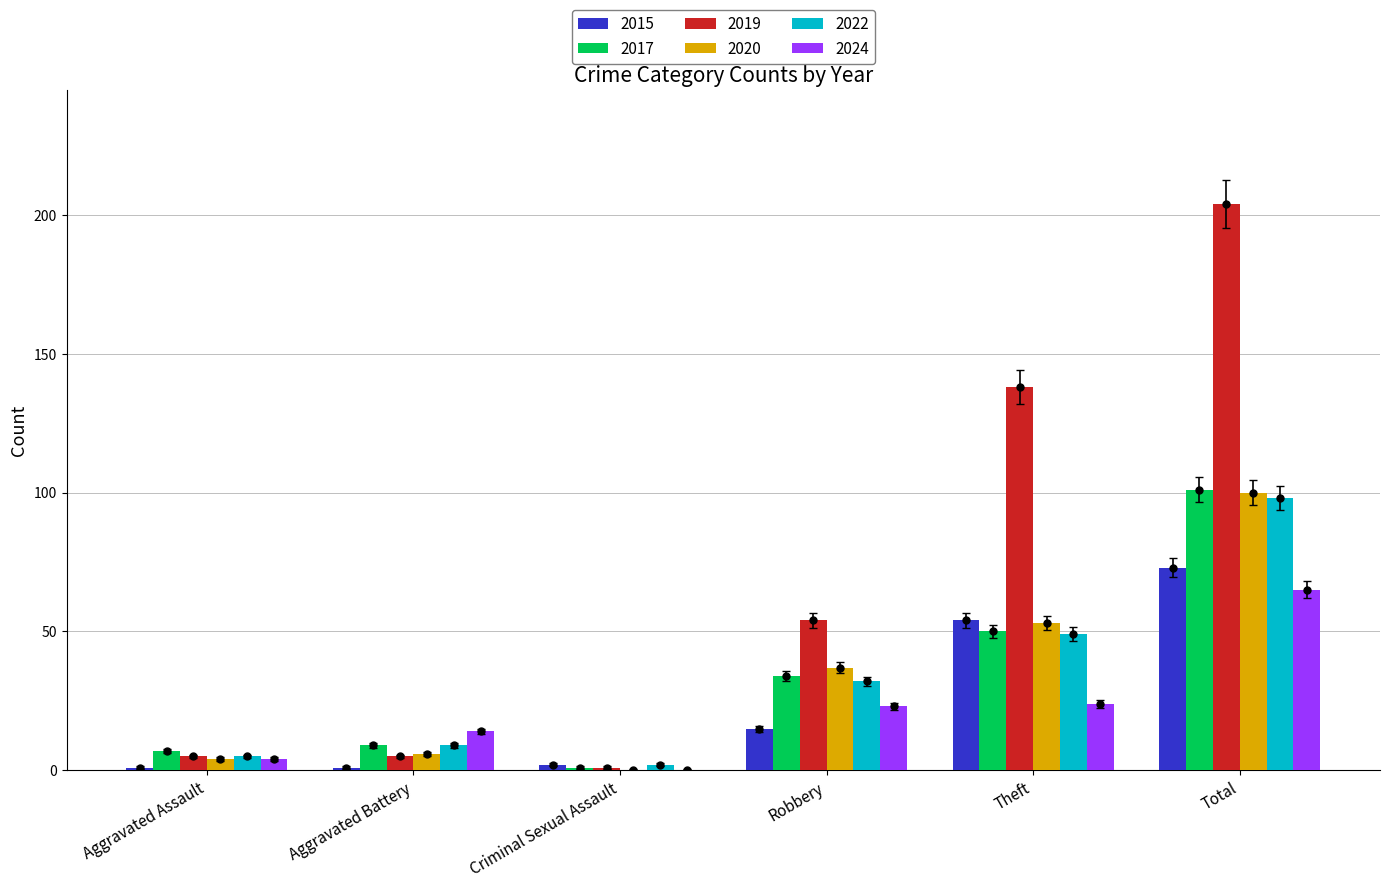

Which has a higher value, Aggravated Battery or Aggravated Assault?

Aggravated Battery